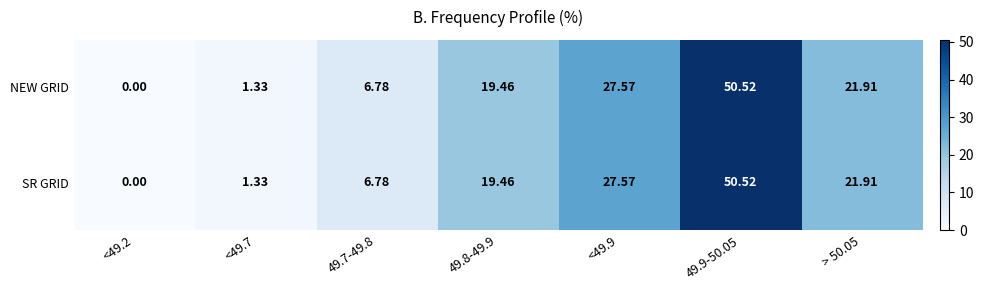

Is the value of SR GRID at 49.9-50.05 greater than the value of NEW GRID at 49.8-49.9?

Yes